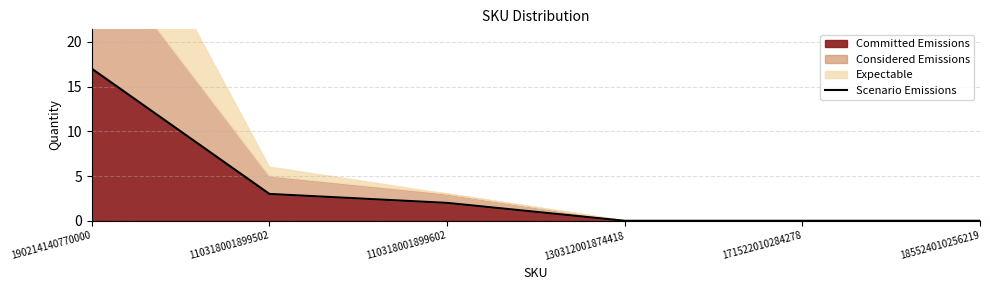

Reading left to right, what are all the values shown in this chart?

190214140770000=17	110318001899502=3	110318001899602=2	130312001874418=0	171522010284278=0	185524010256219=0